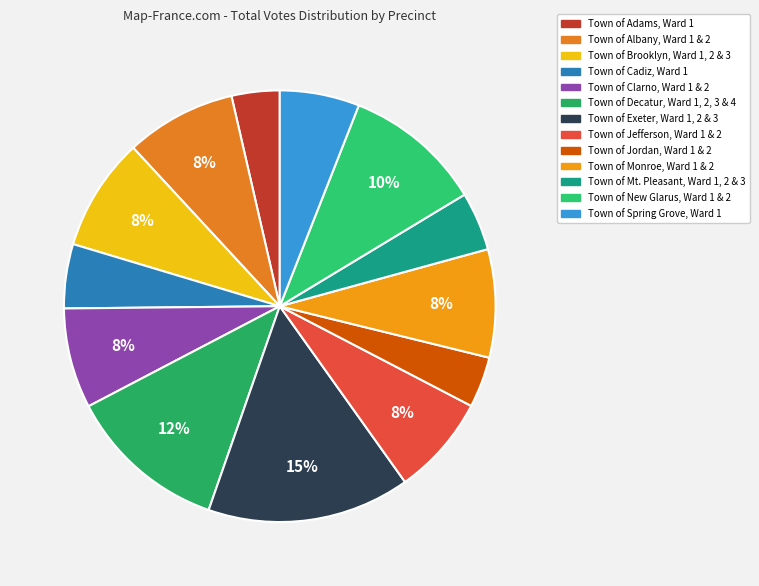

Does any single category account for the majority?

No